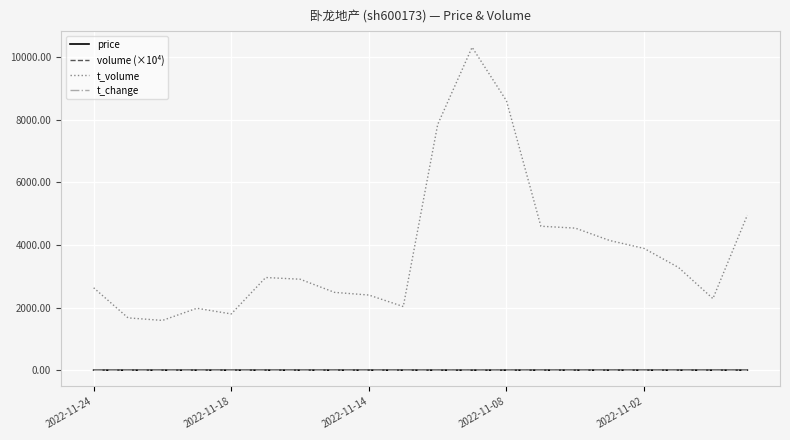

Which series has the largest range (max minus min)?

t_volume